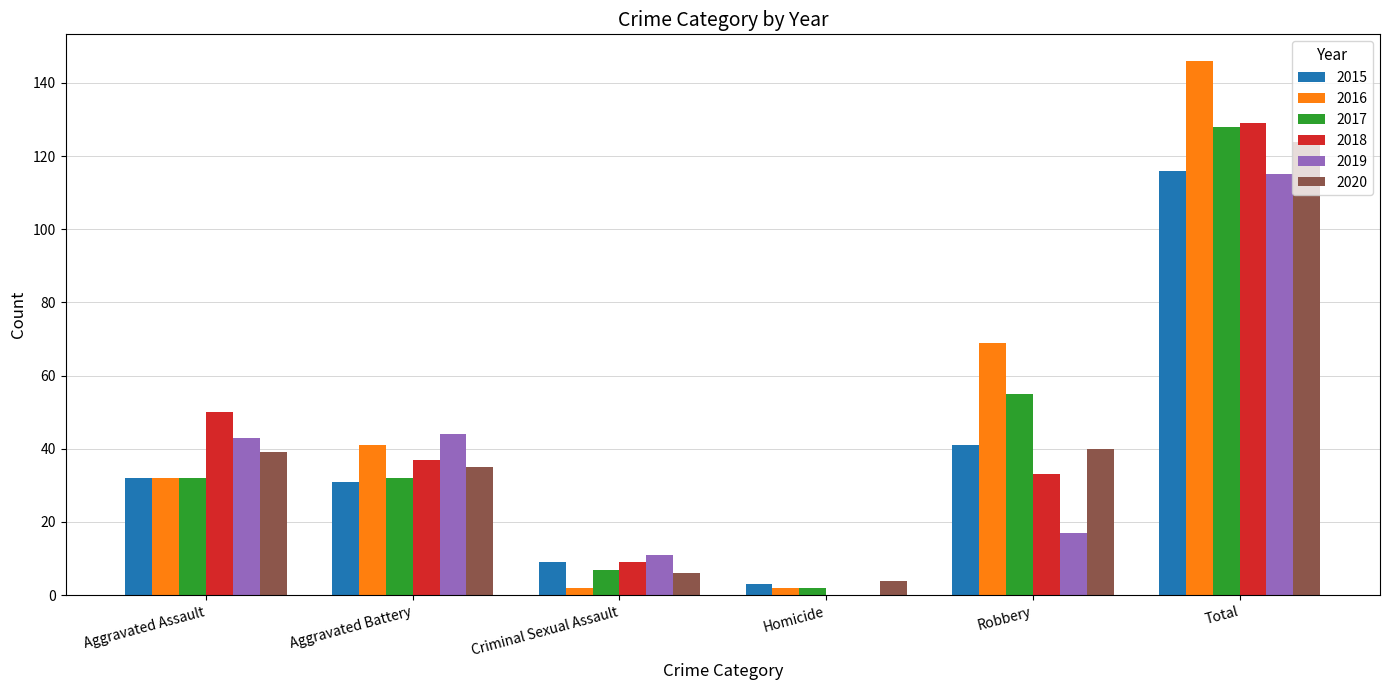

How many values in 2018 are above zero?

5